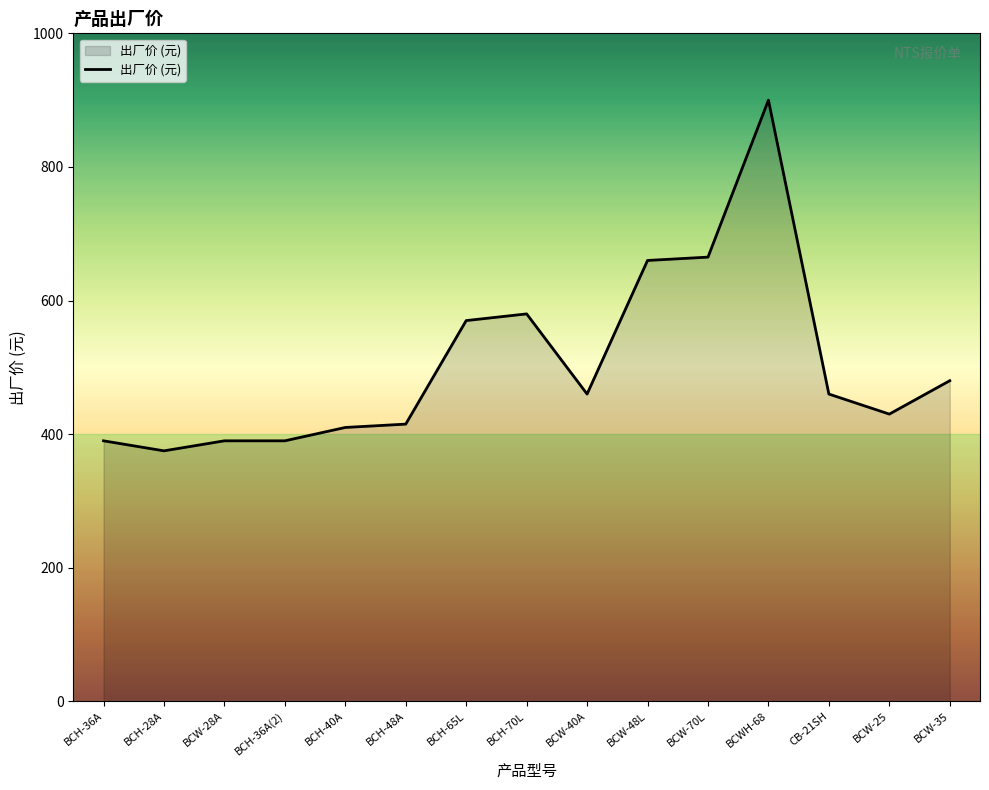

What is the ratio of the value at BCW-35 to the value at BCH-36A?

1.2